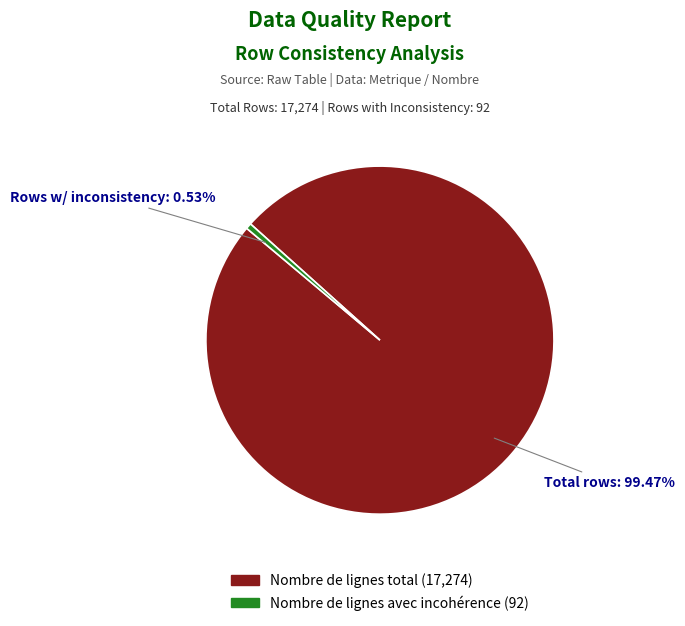

Which slice is the smallest?

Nombre de lignes avec incohérence